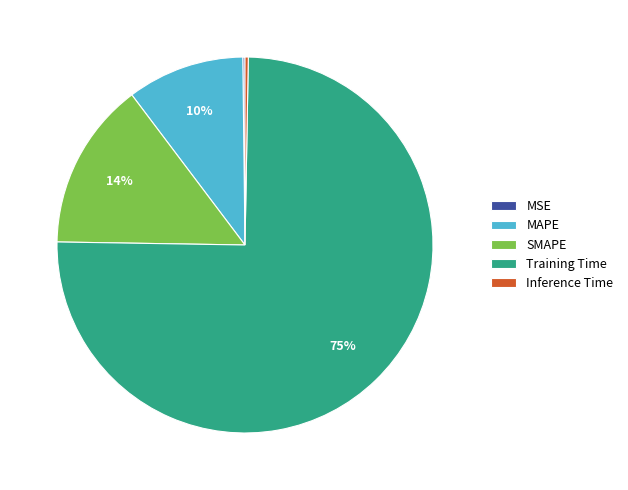

Between SMAPE and MAPE, which is larger?

SMAPE